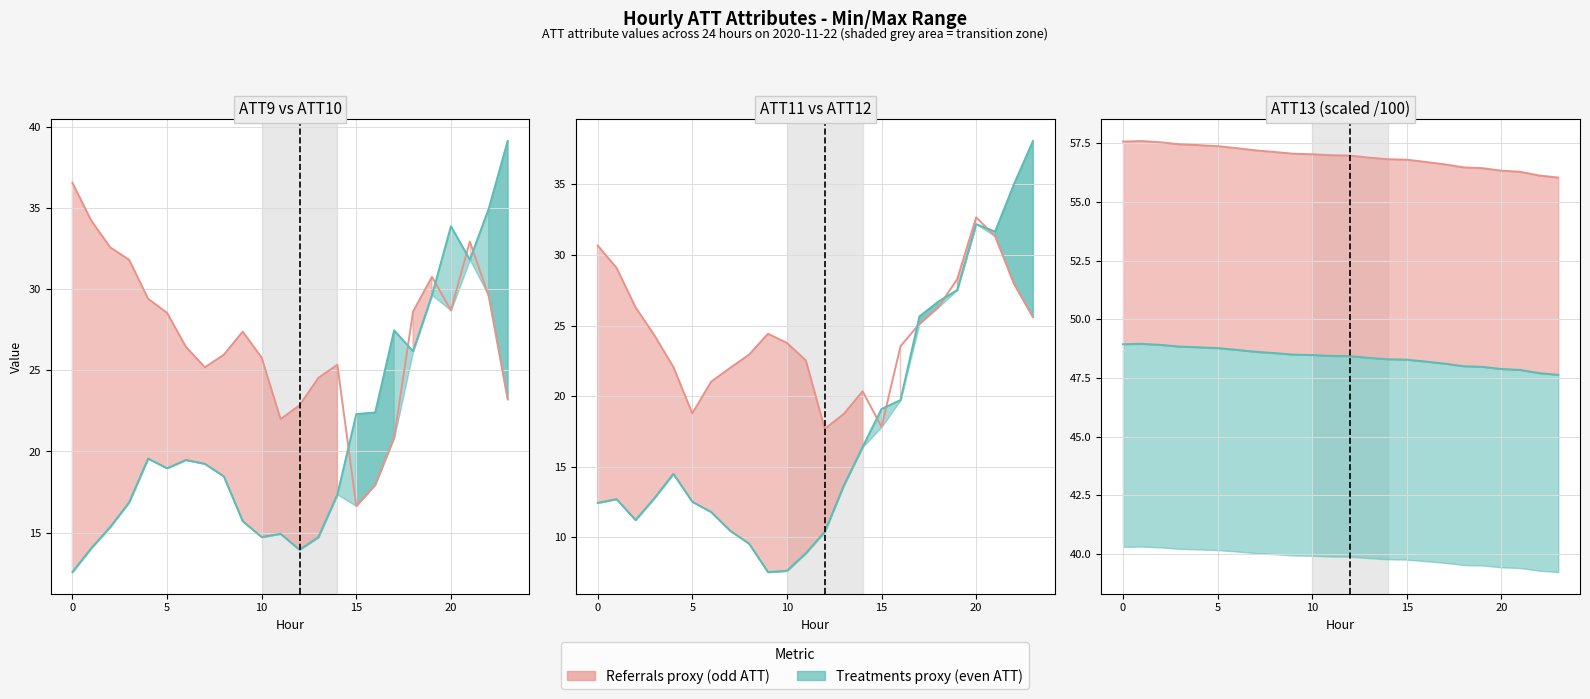

True or false: ATT9 has a value of 15.7 at 20.

False